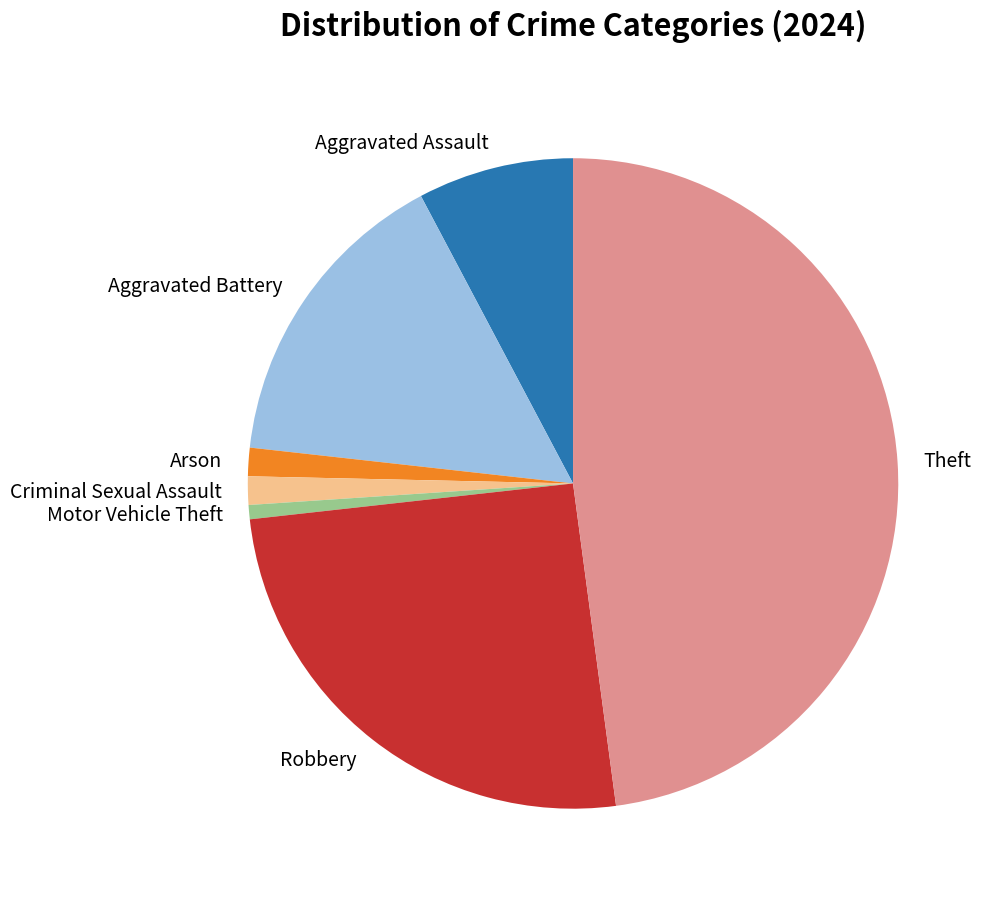

True or false: Robbery accounts for 20% of the total.

False